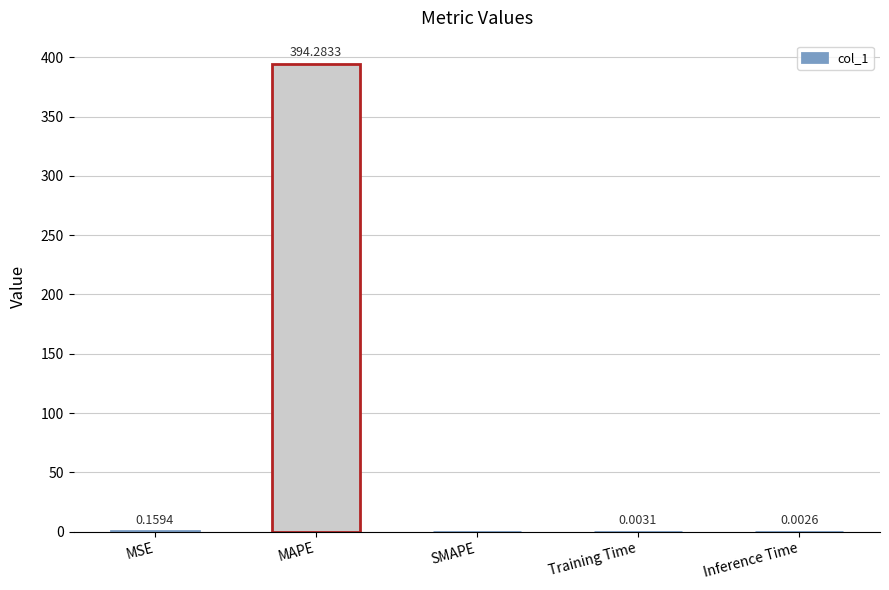

What is the sum of all values?

394.4